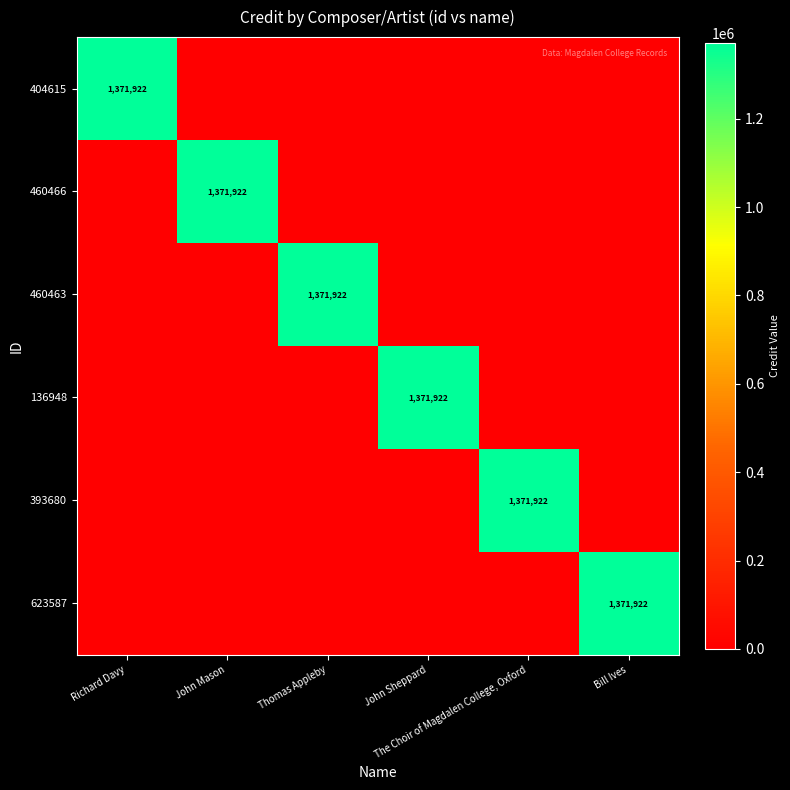

At which category is the sum across all series the highest?

Richard Davy